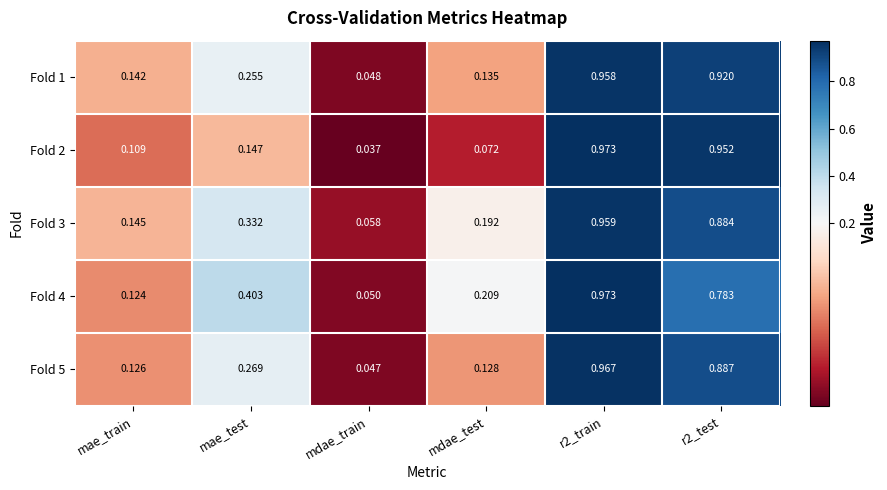

What is the total value across all series at r2_test?

4.4